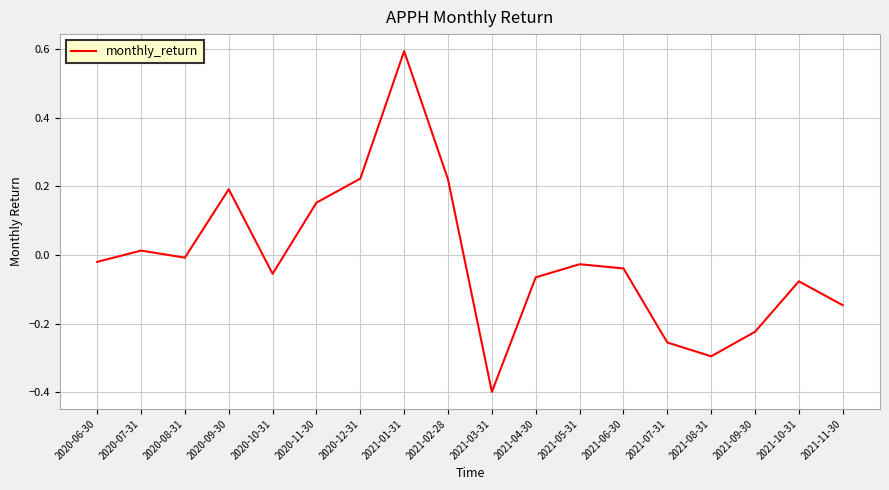

What is the maximum value shown in the chart?

0.6